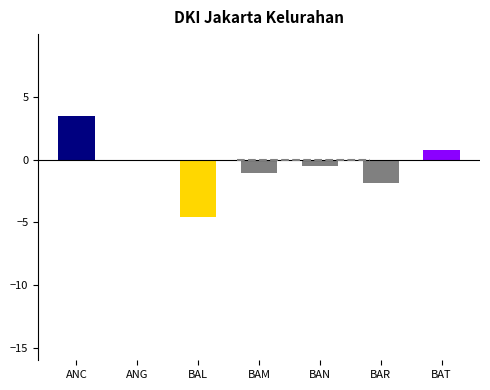

At which category does the chart reach its peak across all series?

ANC